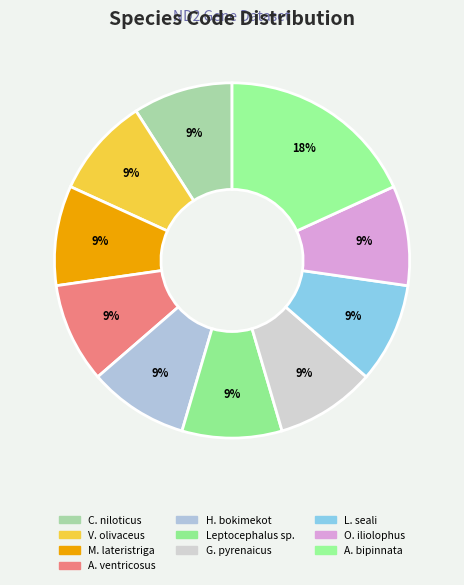

How many slices are in this pie chart?

10